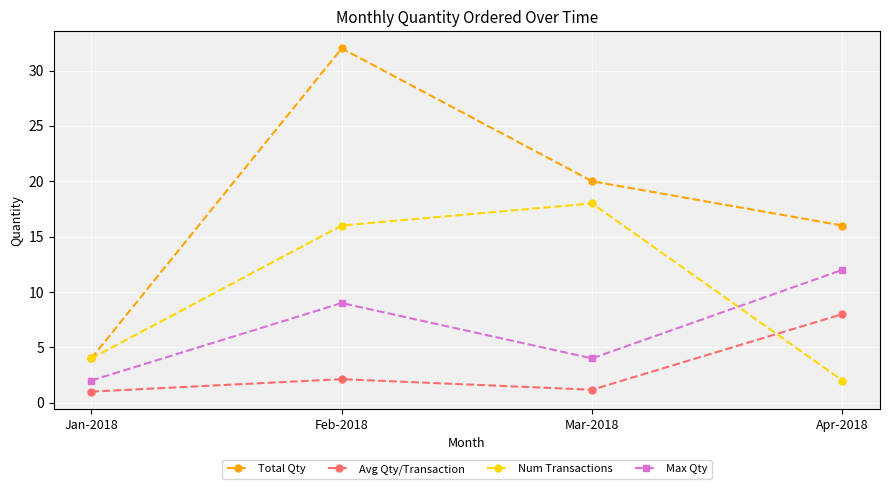

At which label is Max Qty closest to 7?

Feb-2018